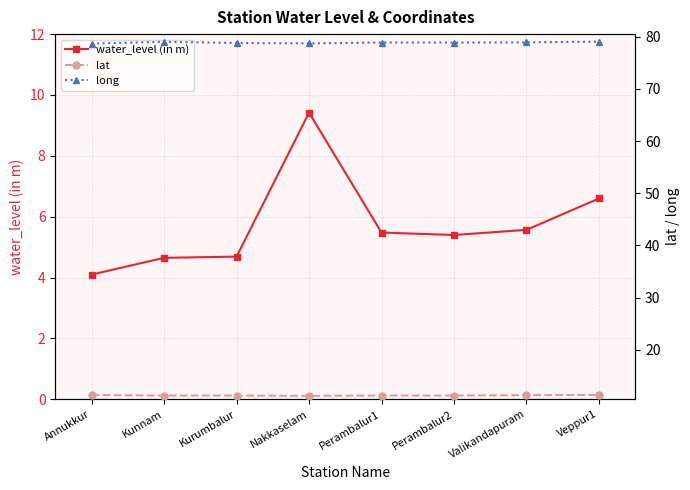

What is the sum of the lat values at Perambalur2 and Kurumbalur?

22.5